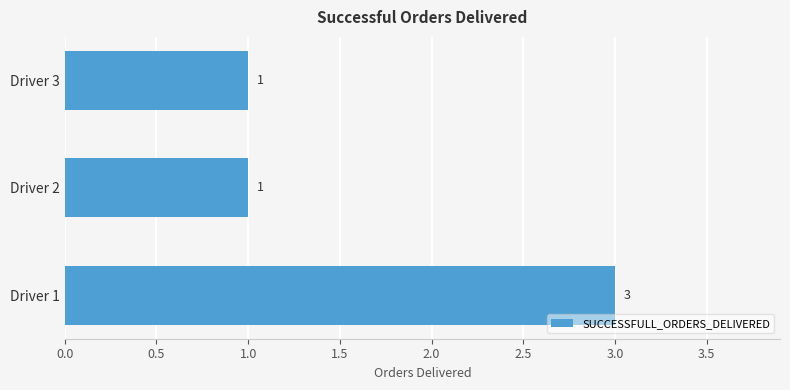

What is the sum of the values at Driver 1 and Driver 2?

4